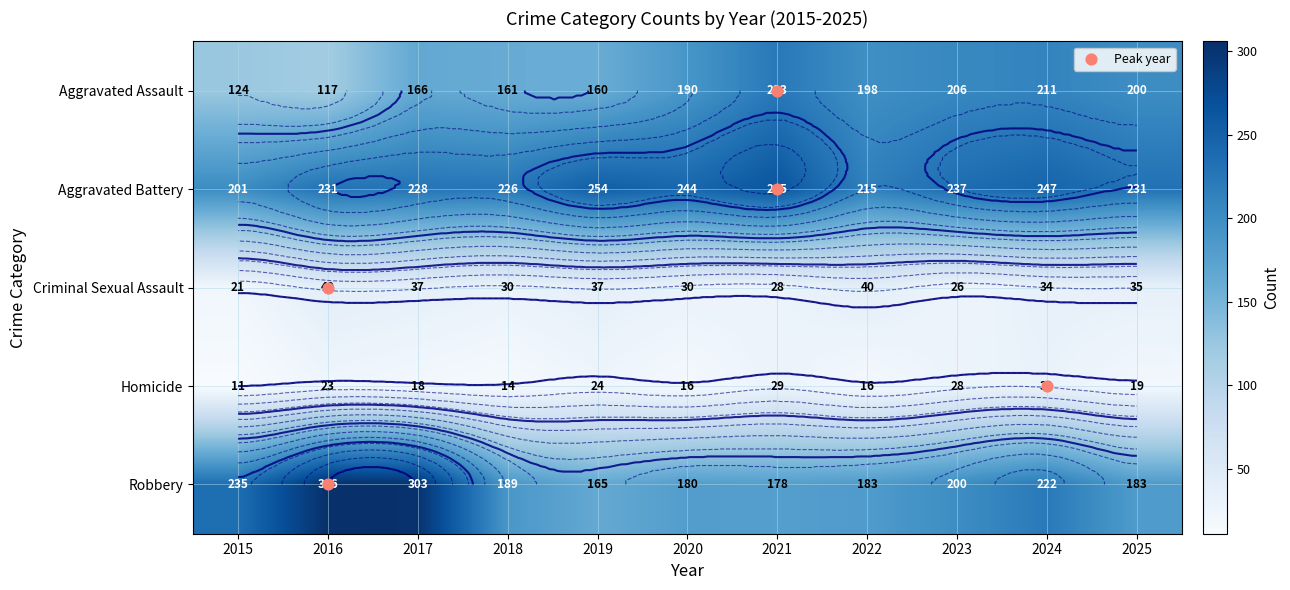

Count the number of categories in the chart.

11